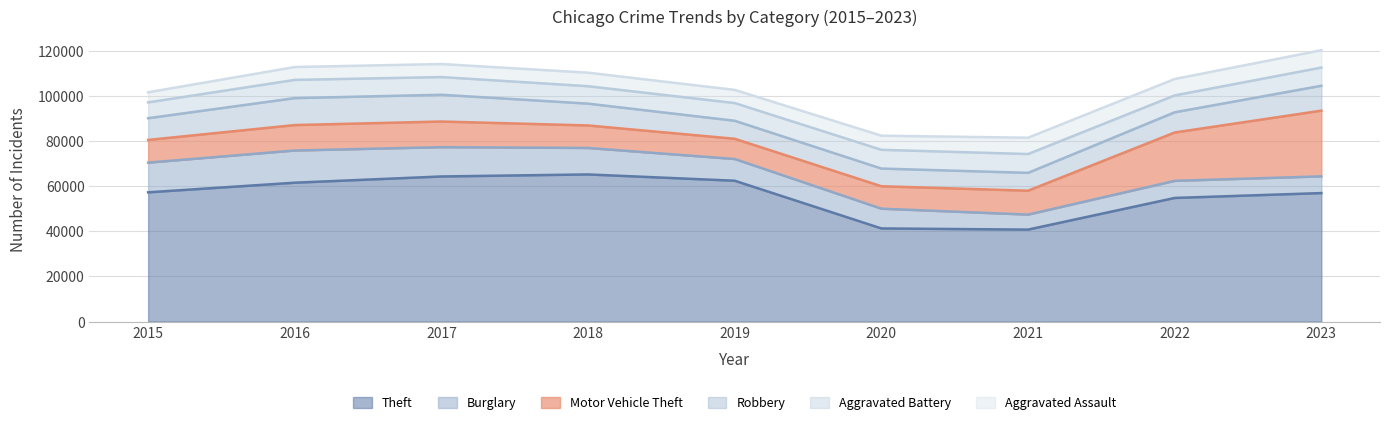

Where do Robbery and Burglary first cross each other?

2020 and 2021